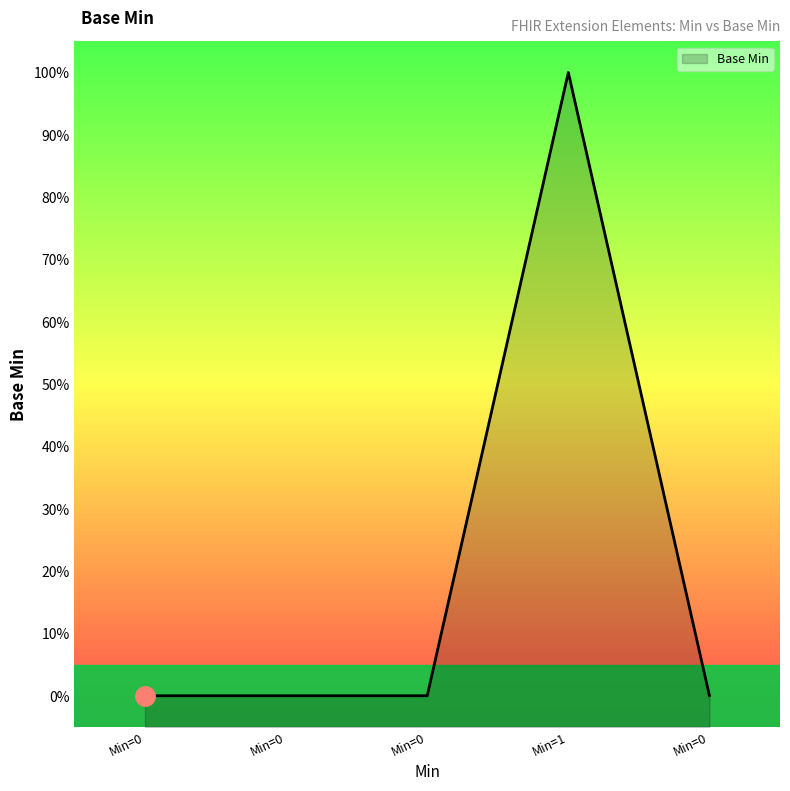

Does the chart display data point markers on the line(s)?

No